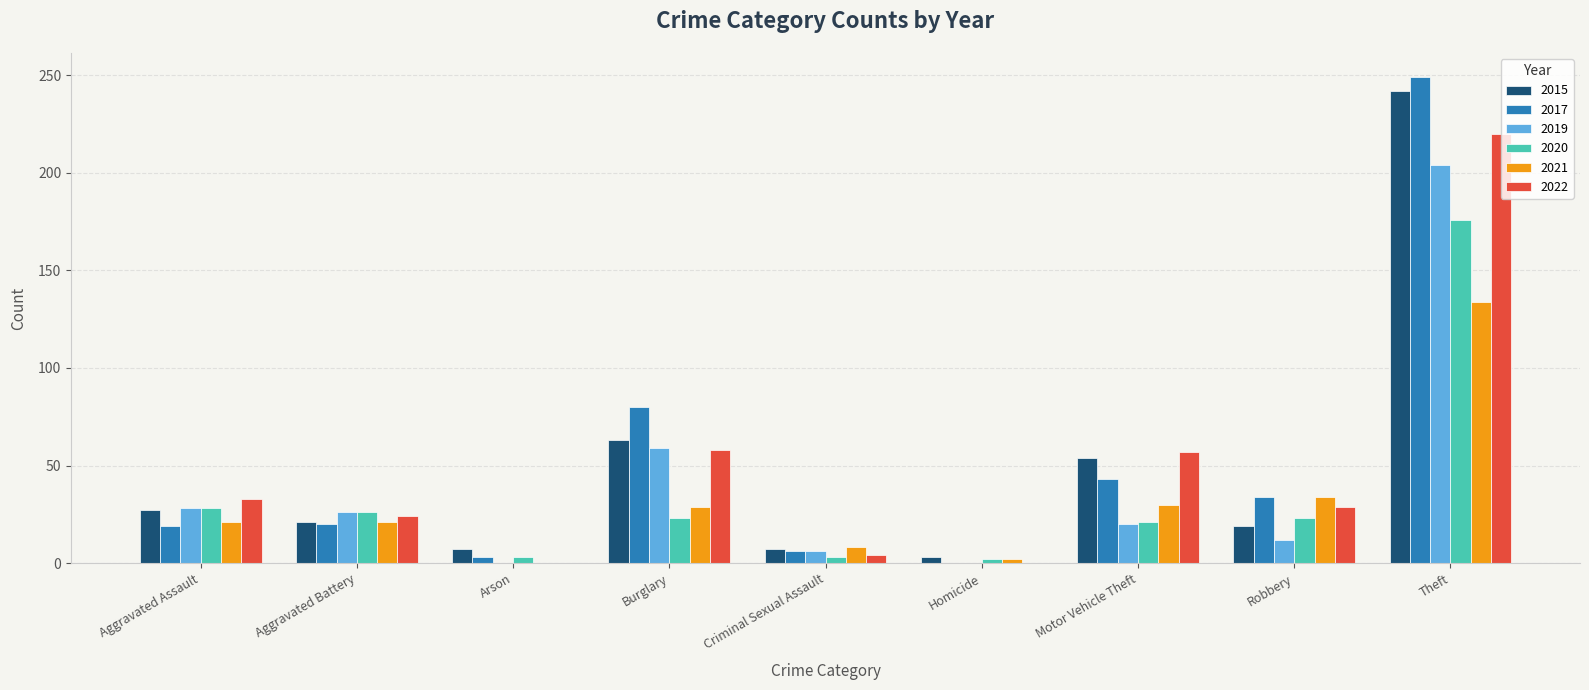

What is the highest value of the 2019 series?

204